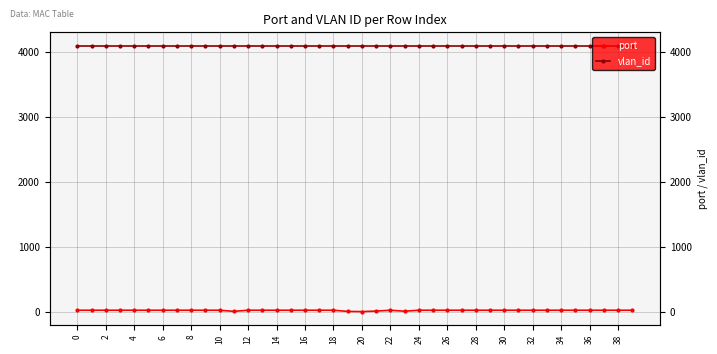

How many series are shown in this chart?

2